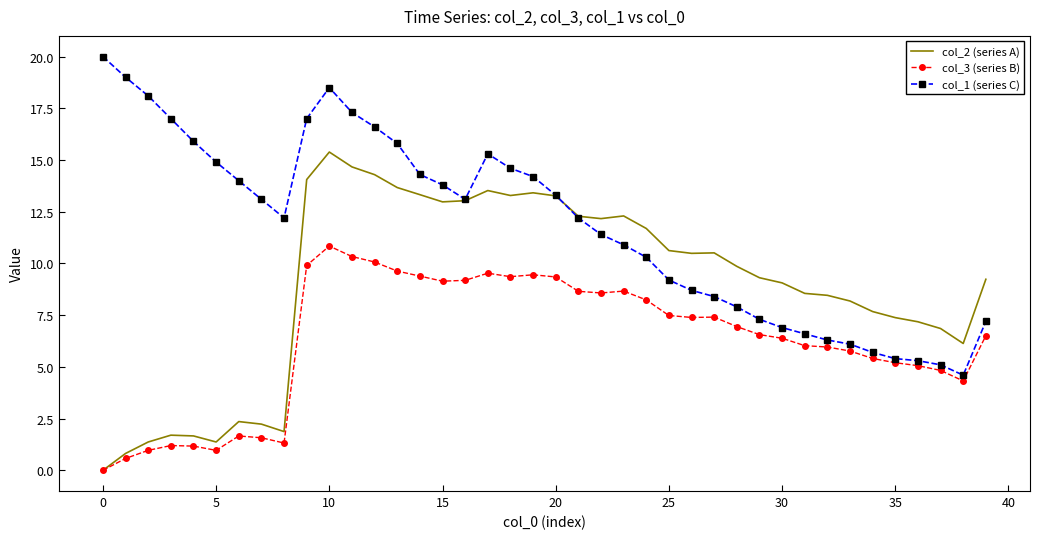

What is the maximum value for col_2 (series A)?

15.4